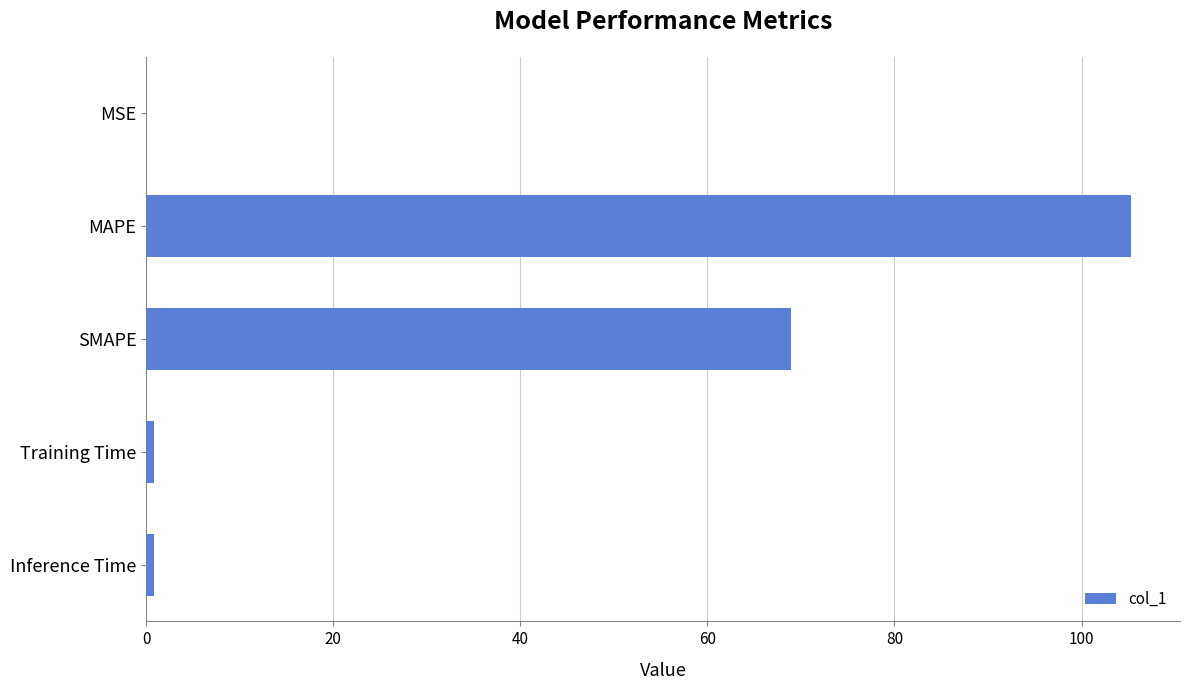

The value at MAPE is 105.3. True or false?

True